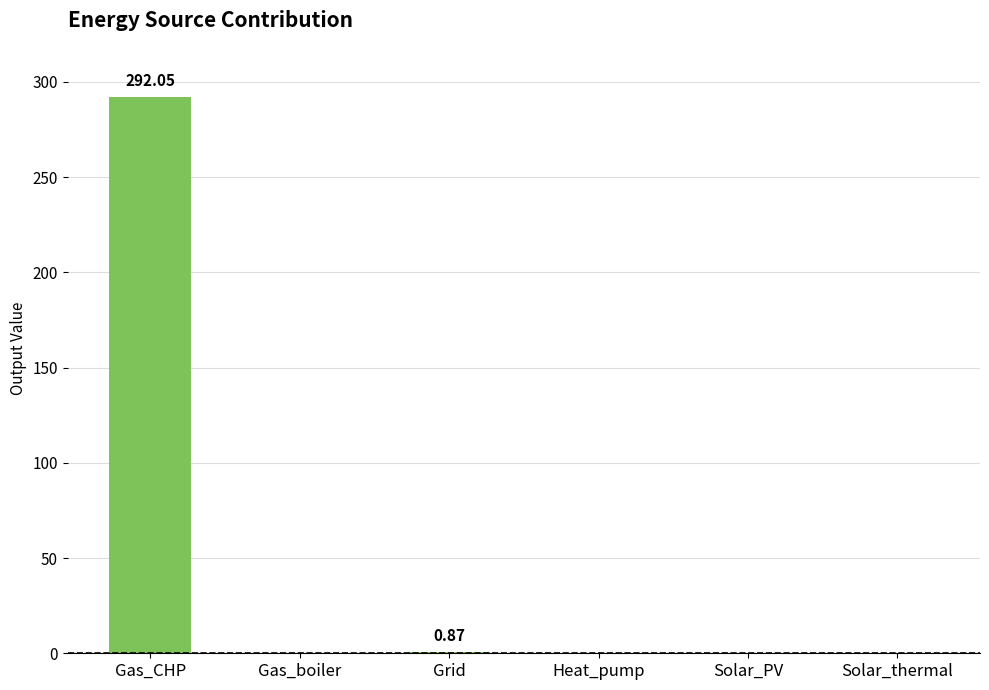

What is the sum of all values?

292.9